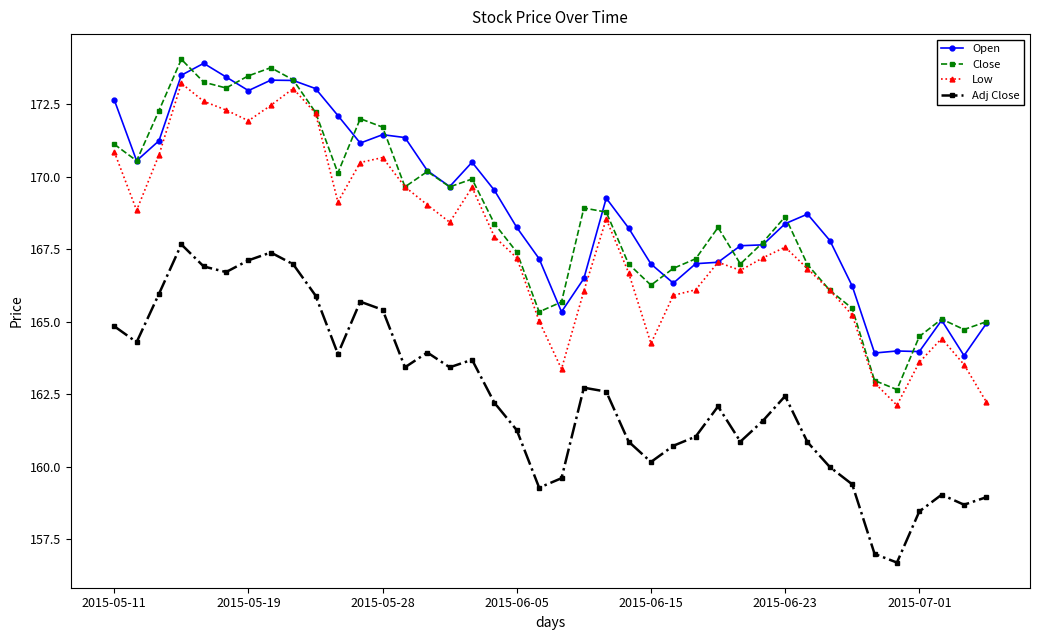

What is the value of the Adj Close point at the 7th from the left?

167.1